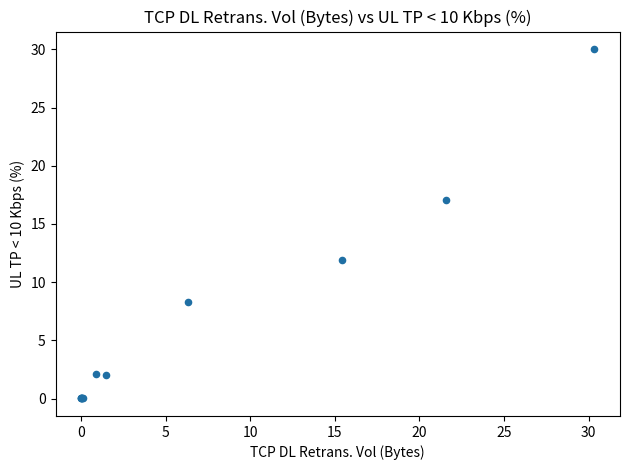

What Y value in the scatter plot is closest to 15?

17.0